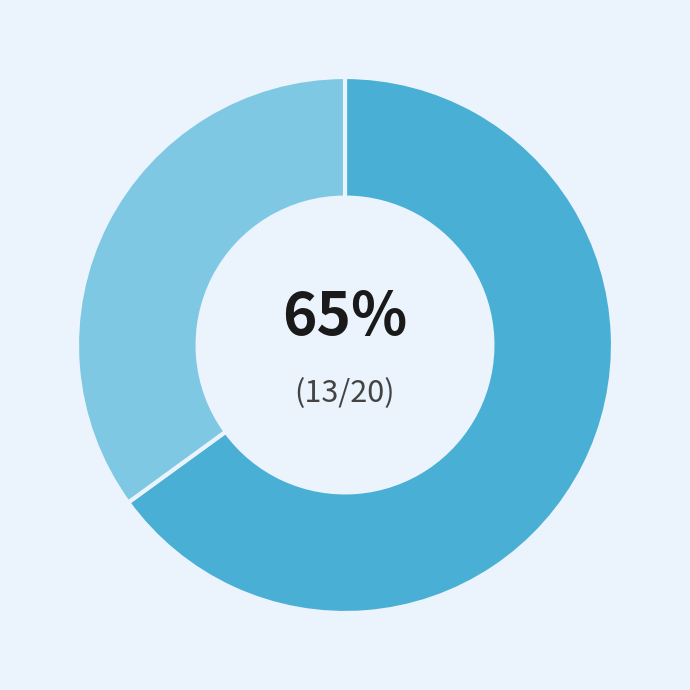

To the nearest percent, what is the average slice percentage?

50%